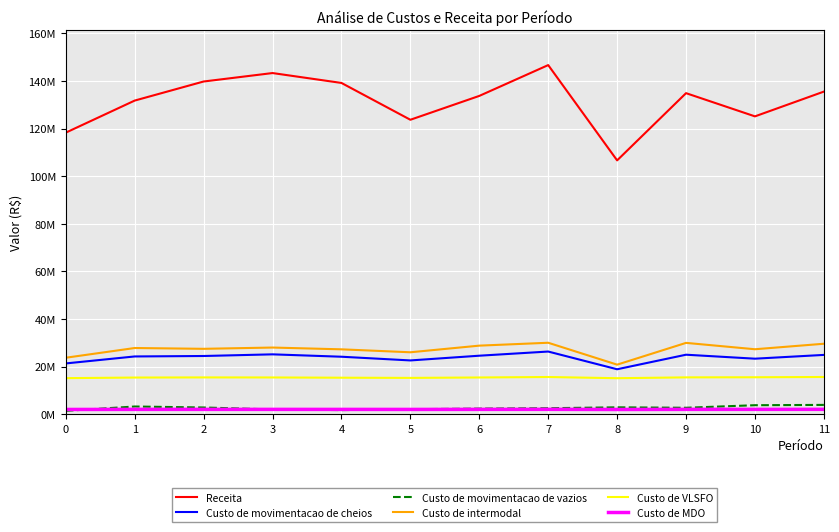

Does the chart have visible grid lines?

Yes